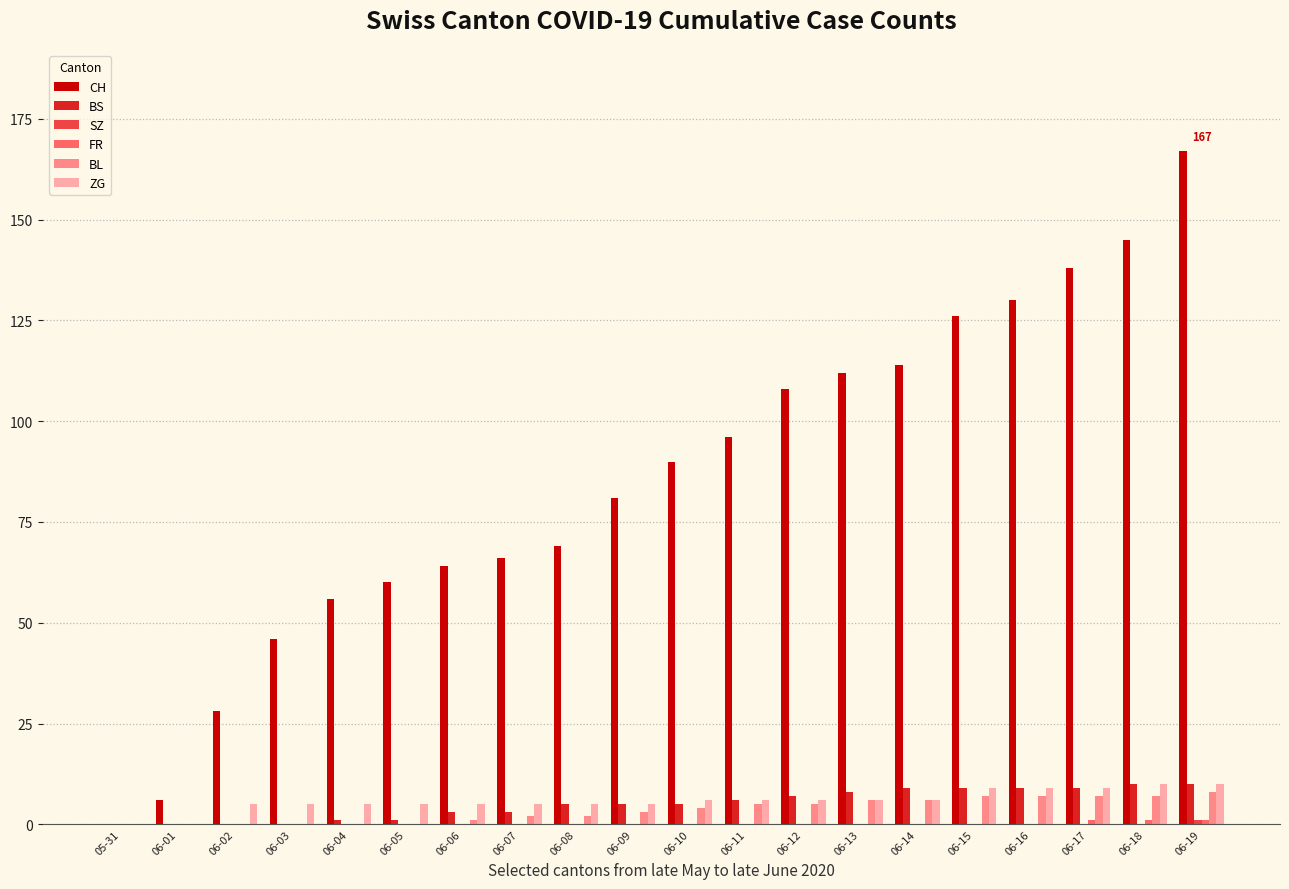

What is the average value of the BS series?

5